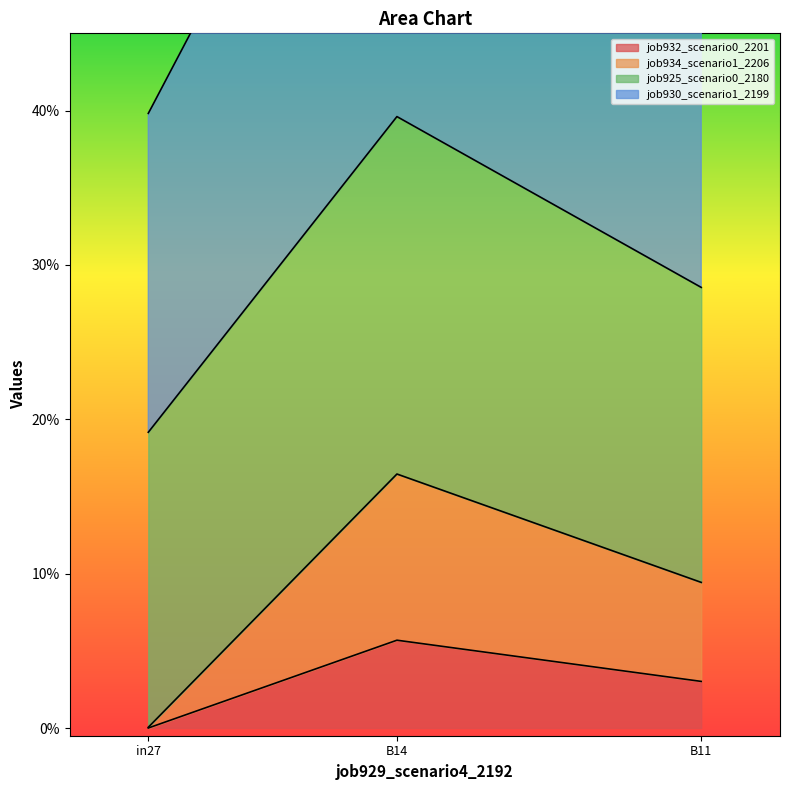

At which label does job932_scenario0_2201 reach its minimum?

in27